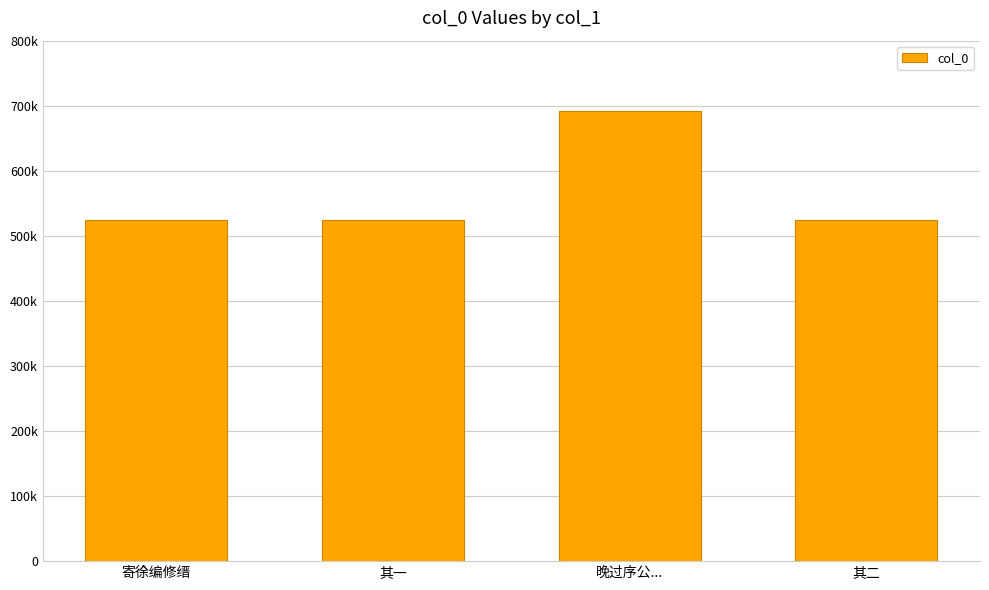

Where is the data nearest to the value 607882?

其二